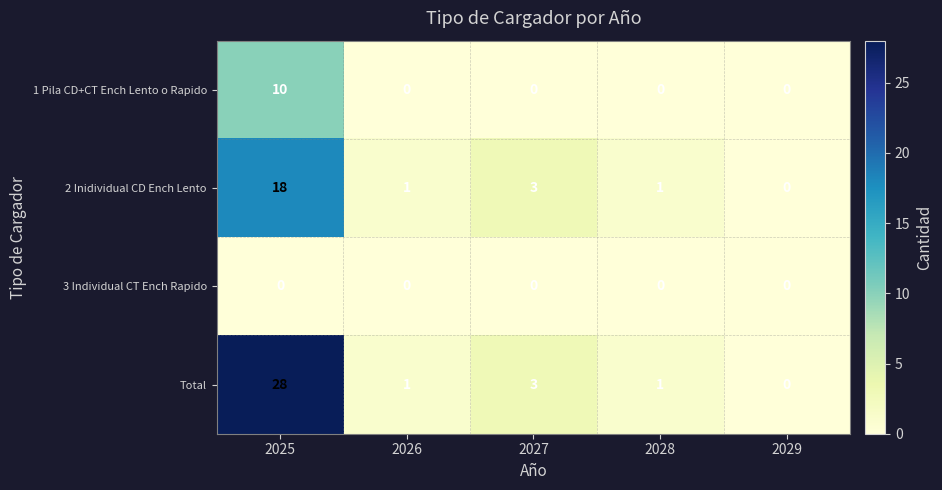

List the series in order of their peak value, highest first.

Total, 2 Inidividual CD Ench Lento, 1 Pila CD+CT Ench Lento o Rapido, 3 Individual CT Ench Rapido